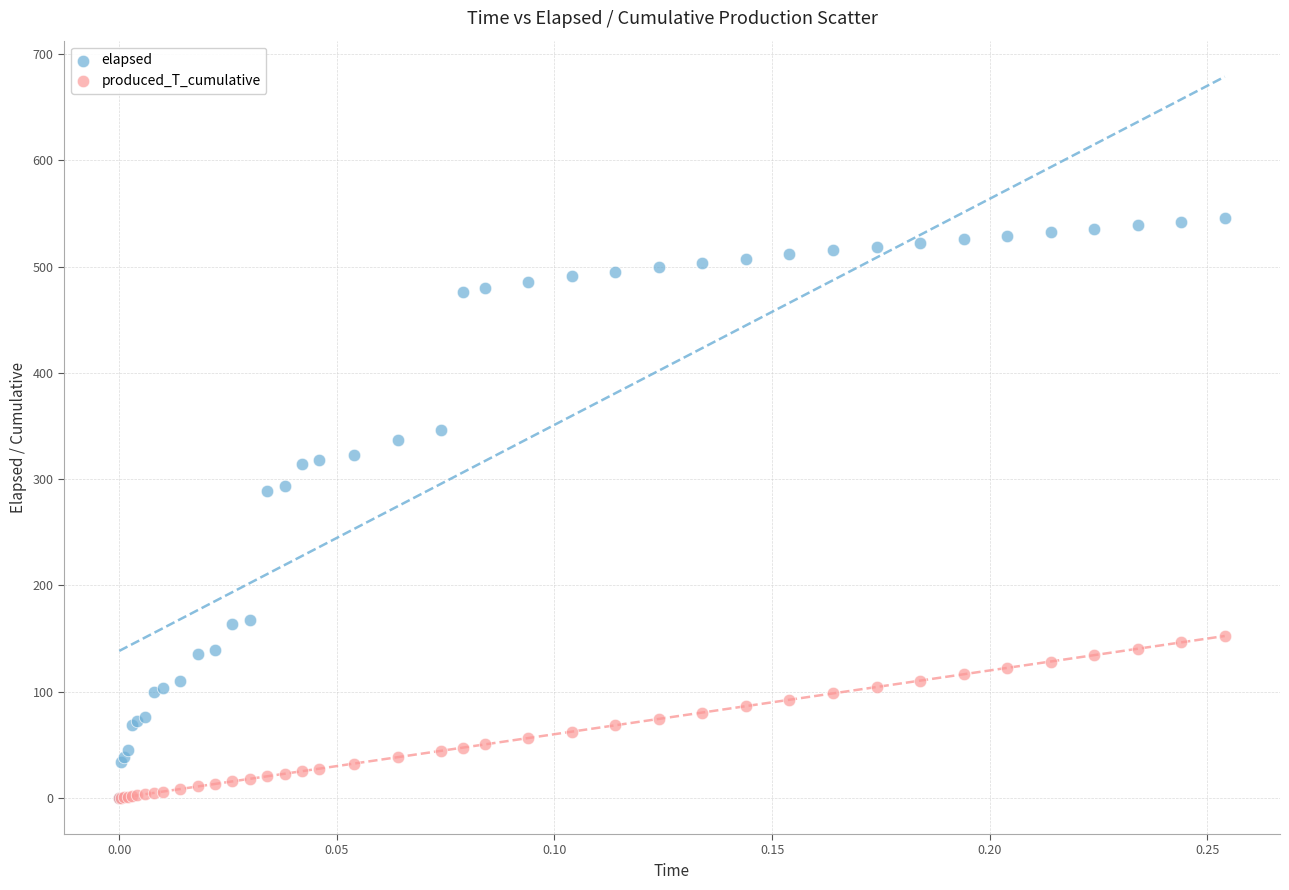

What are all the series names shown in the legend?

elapsed, produced_T_cumulative